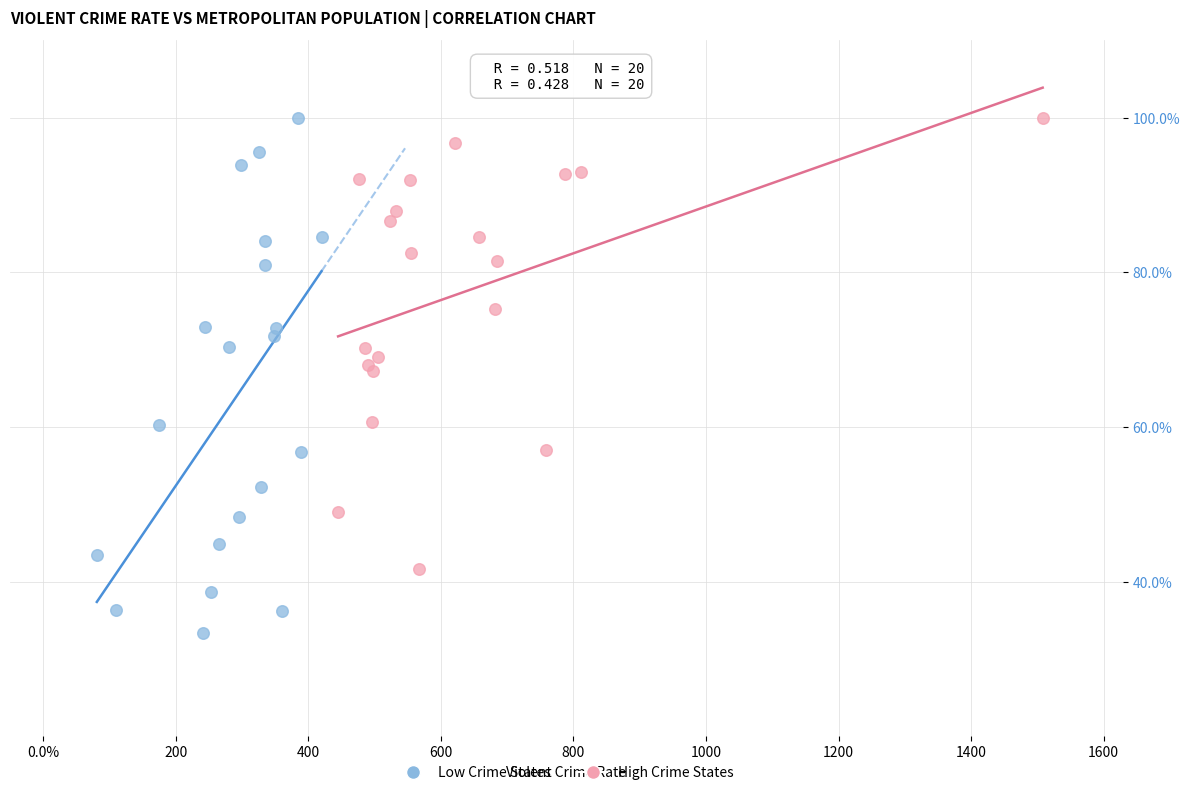

What are all the series names shown in the legend?

Low Crime States, High Crime States